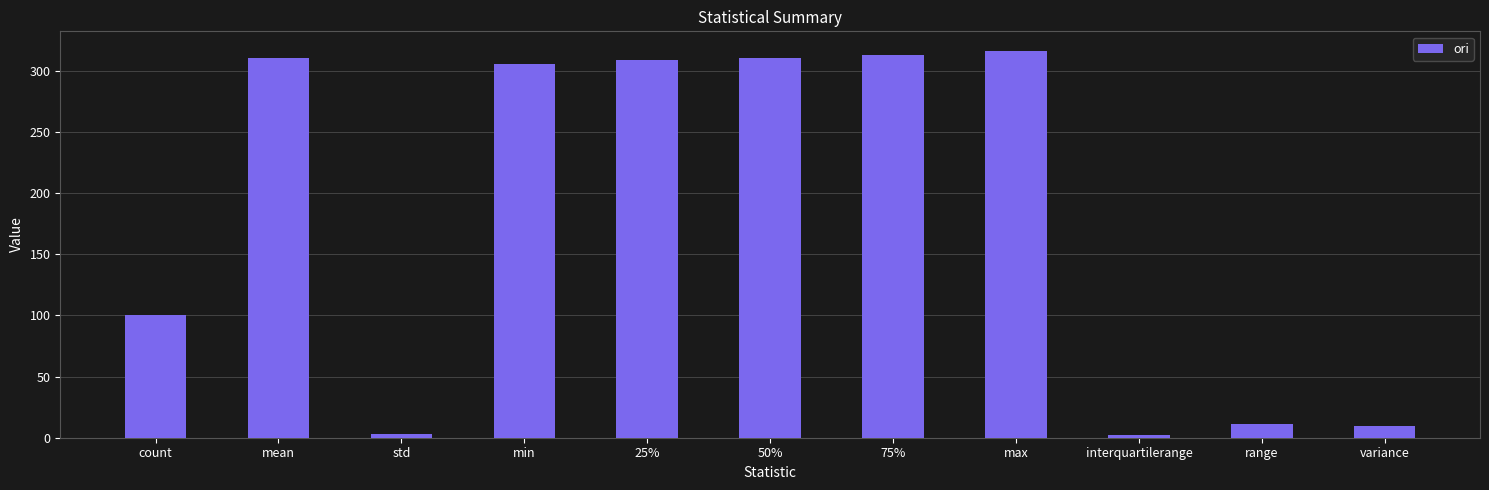

What is the average value?

180.9